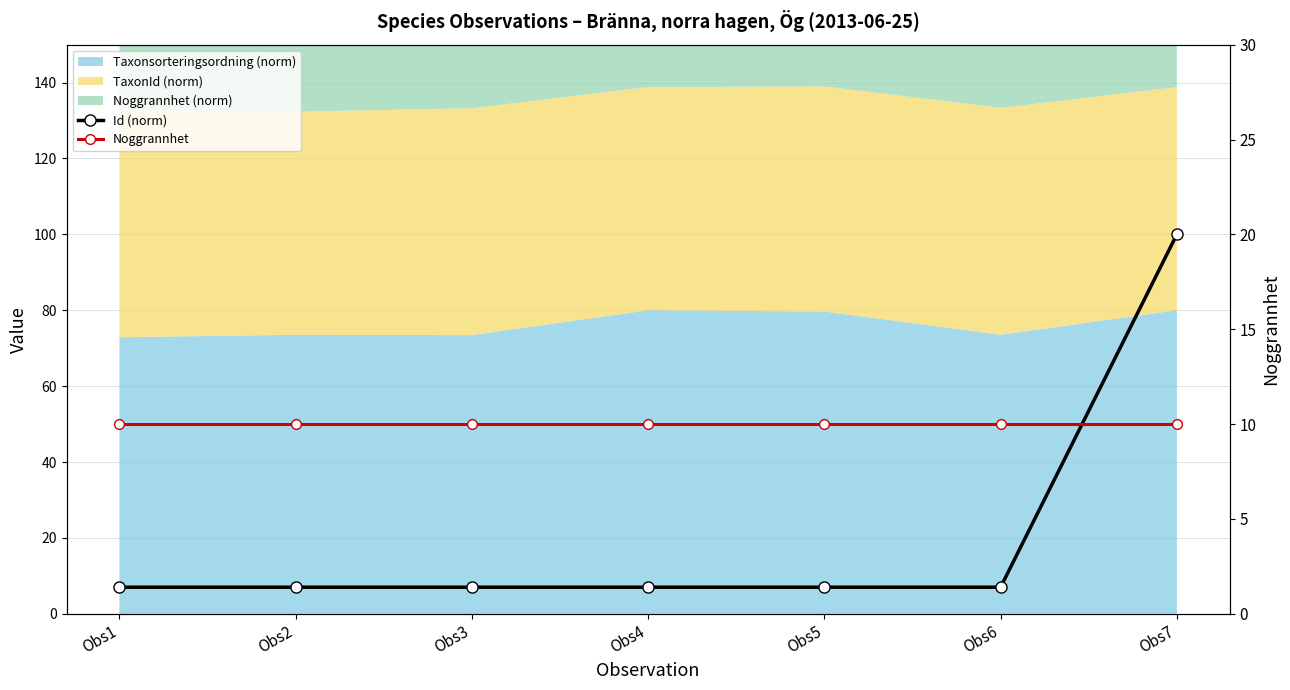

Is it true that Id (norm) equals 7.0 at Obs3?

True